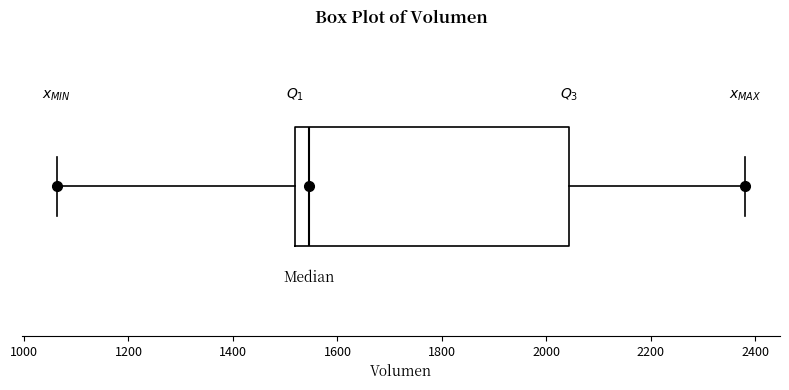

Read this box plot against the x-axis: the position of the median line, the range covered by the box, and the ends of both whiskers. The values are not printed on the chart, so give them approximately, as read against the axis.

median 1540, box 1520 to 2040, whiskers 1060 to 2380